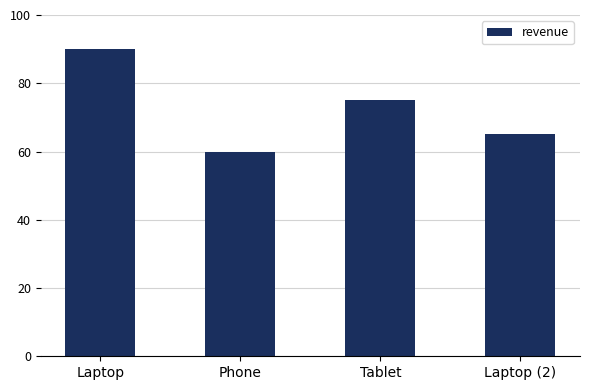

What is the sum of all values?

290